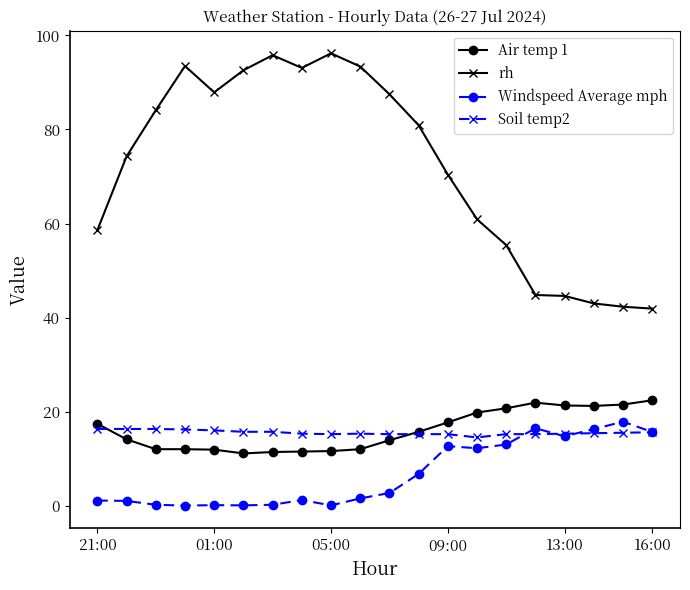

Does the chart display data point markers on the line(s)?

Yes